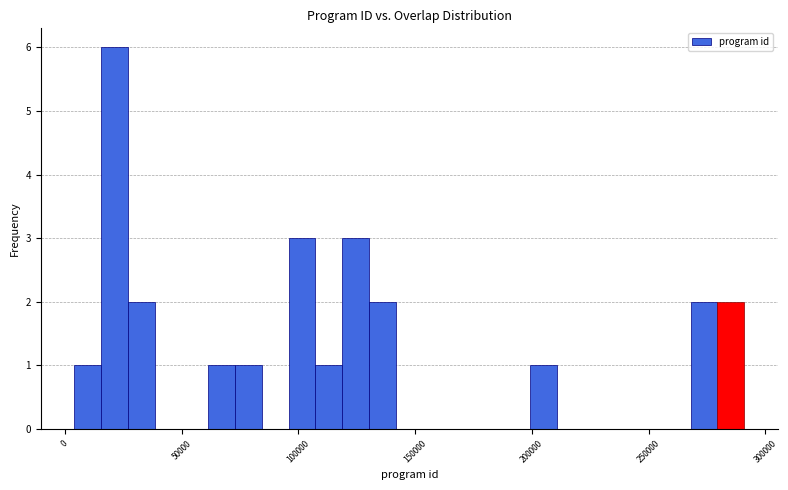

Read against the x-axis, roughly where is the centre of the tallest bar?

20000